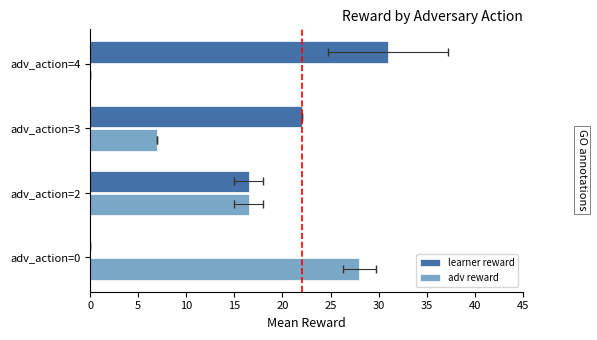

What is the difference between the maximum and minimum values in the learner reward series?

31.0